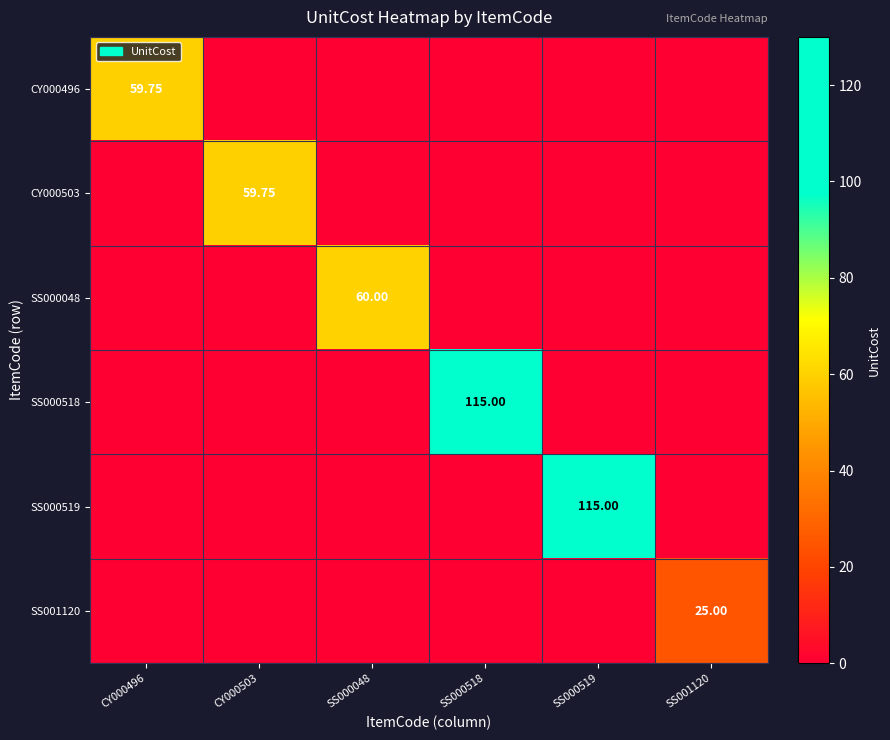

What is the sum of all SS000048 values?

60.0